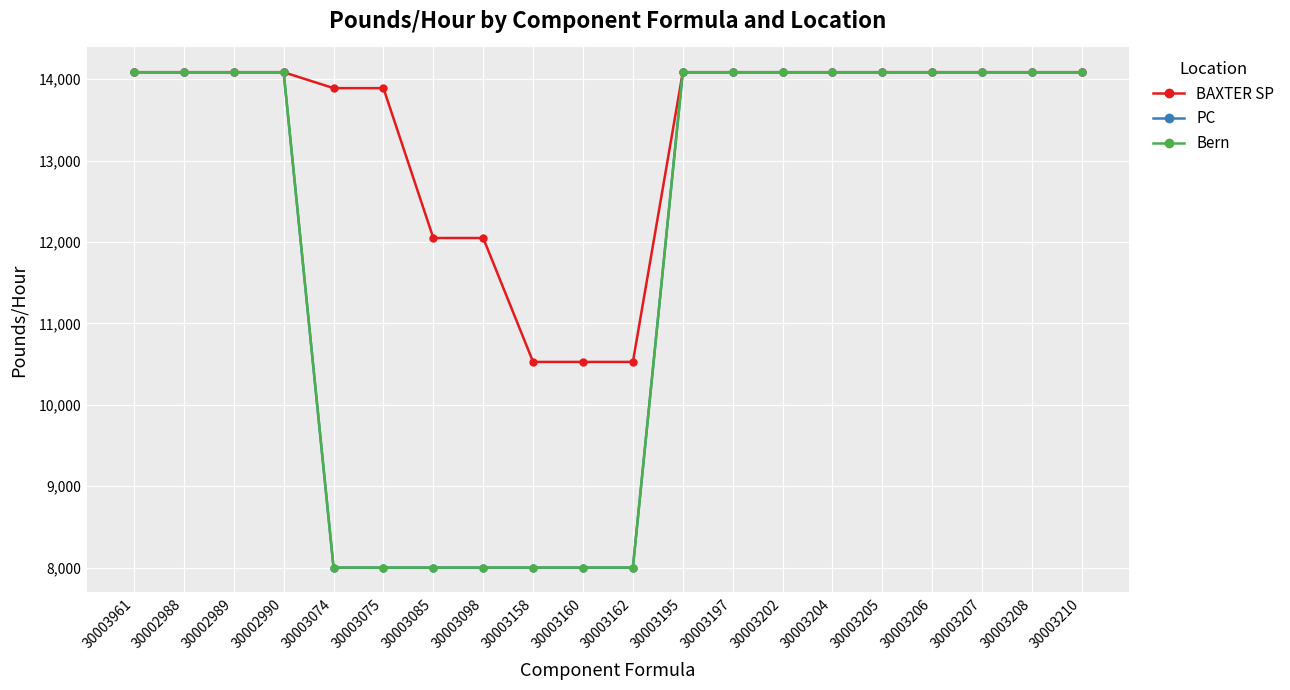

What is the greatest value displayed?

14084.5